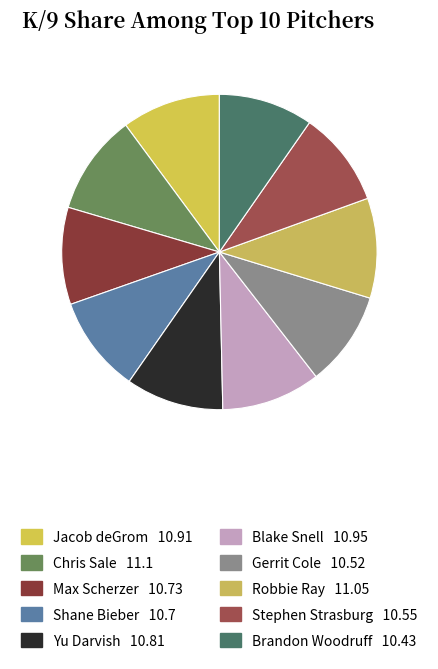

Count the number of slices in the pie.

10